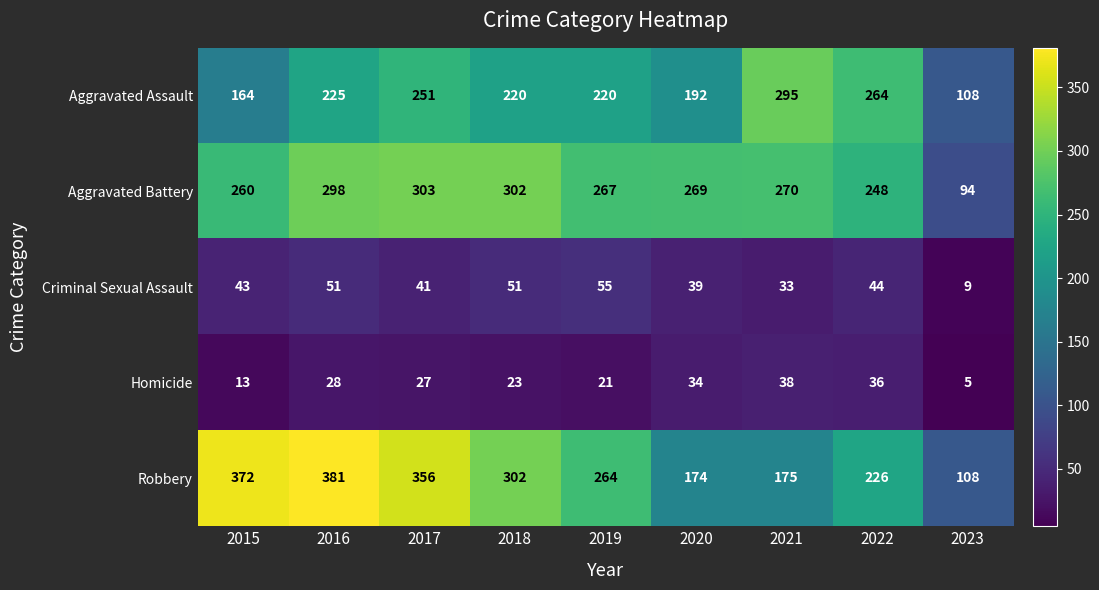

What is the average value of the Criminal Sexual Assault series?

41